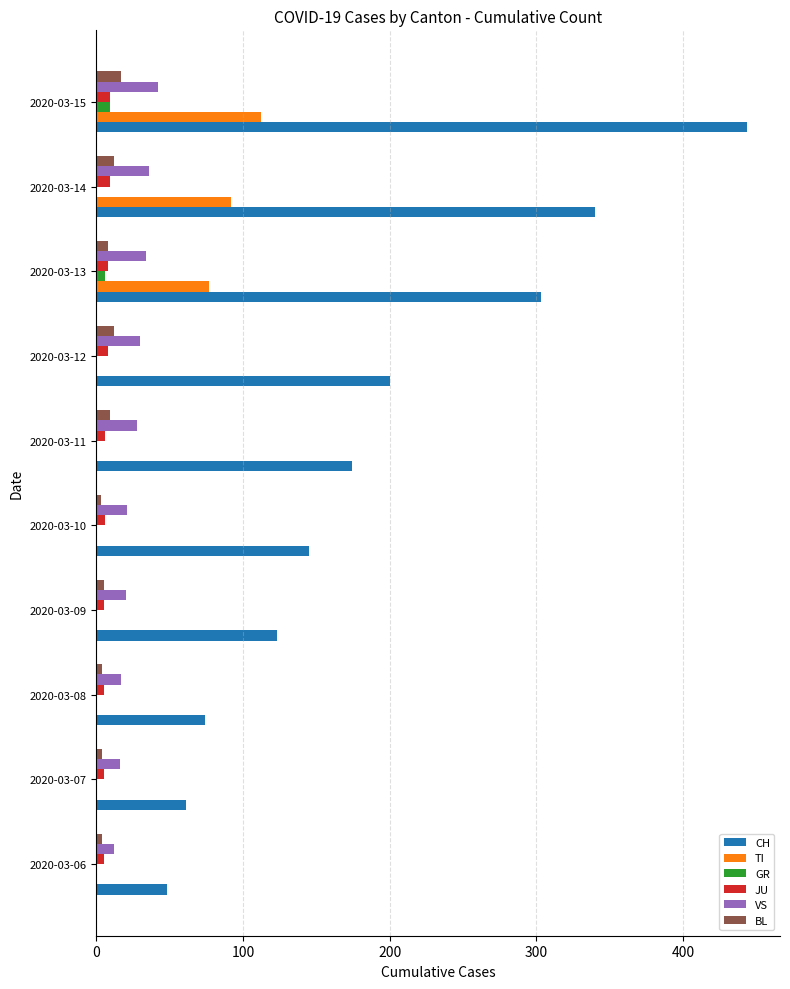

Which series changed the most between 2020-03-08 and 2020-03-11?

CH